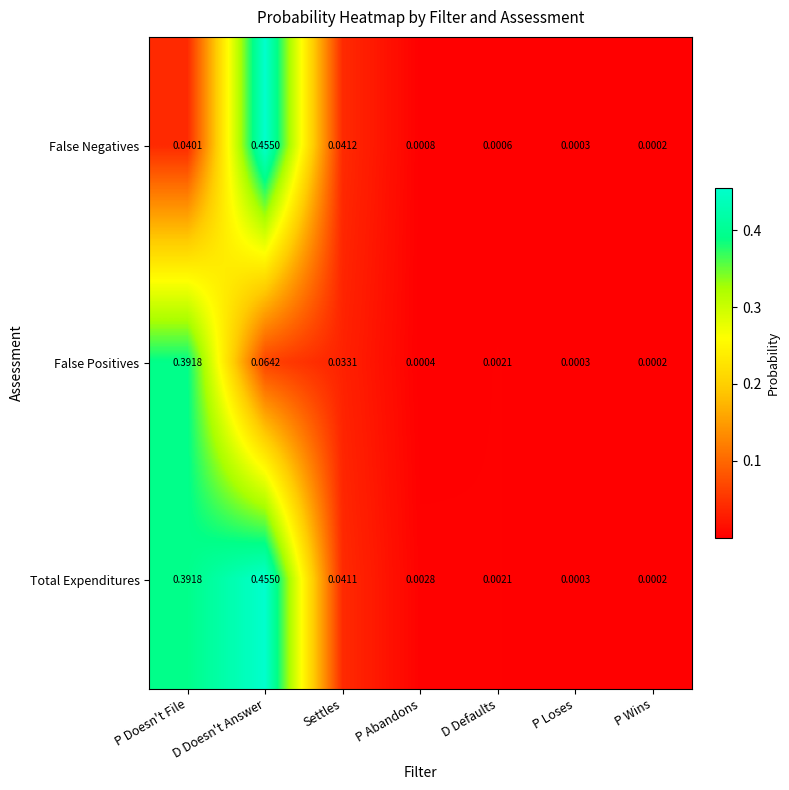

Which series has the largest total across all categories?

Total Expenditures